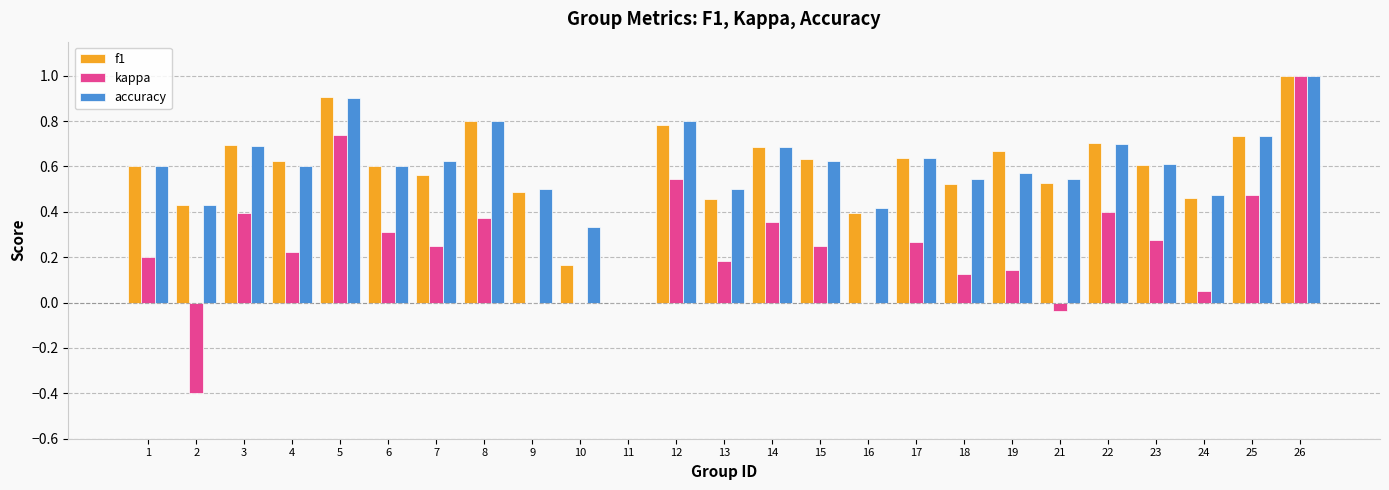

What are all the series names shown in the legend?

f1, kappa, accuracy